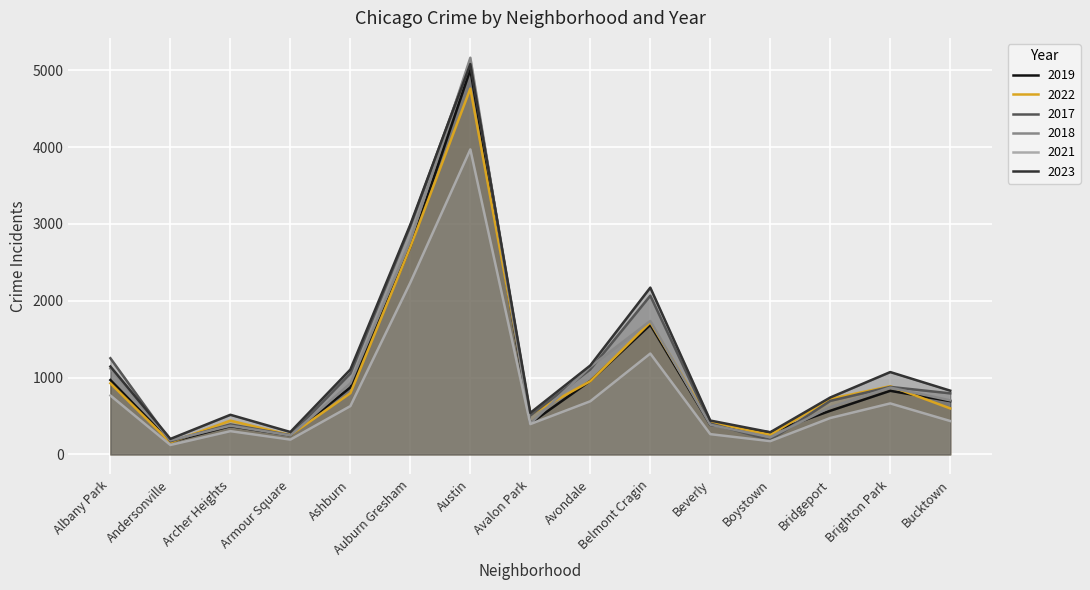

The 2023 series shows 292 at Archer Heights. True or false?

False